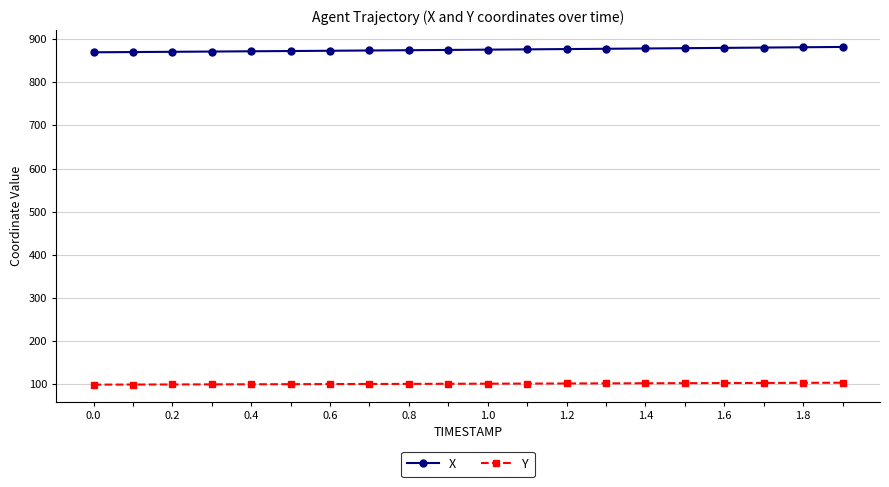

True or false: Y and X intersect in this chart.

False